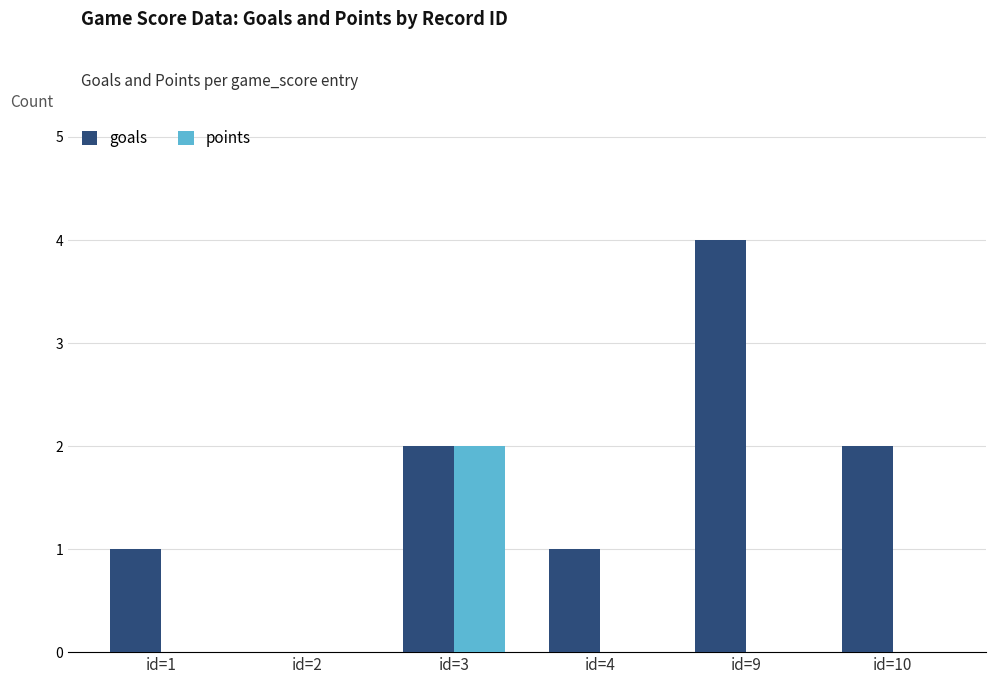

Which series changed the most between id=1 and id=3?

points